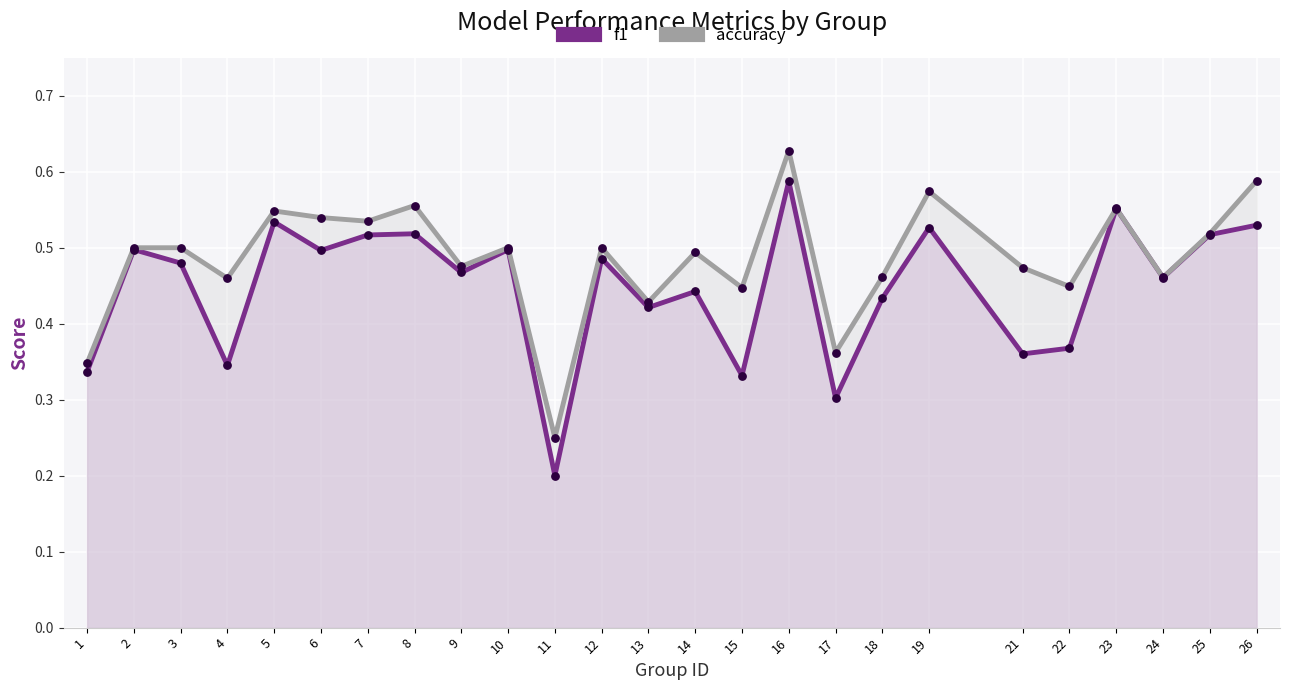

Which series has the largest total across all categories?

accuracy